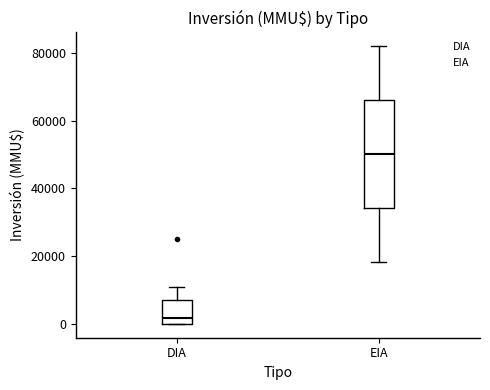

Which box is the tallest, from its lower edge to its upper edge?

EIA